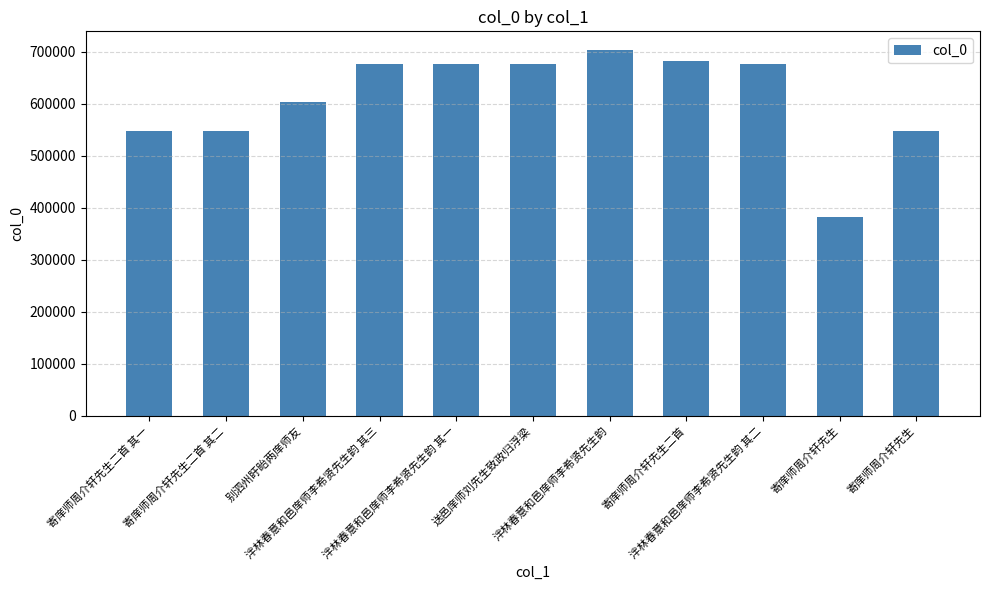

How many categories are shown in the chart?

11